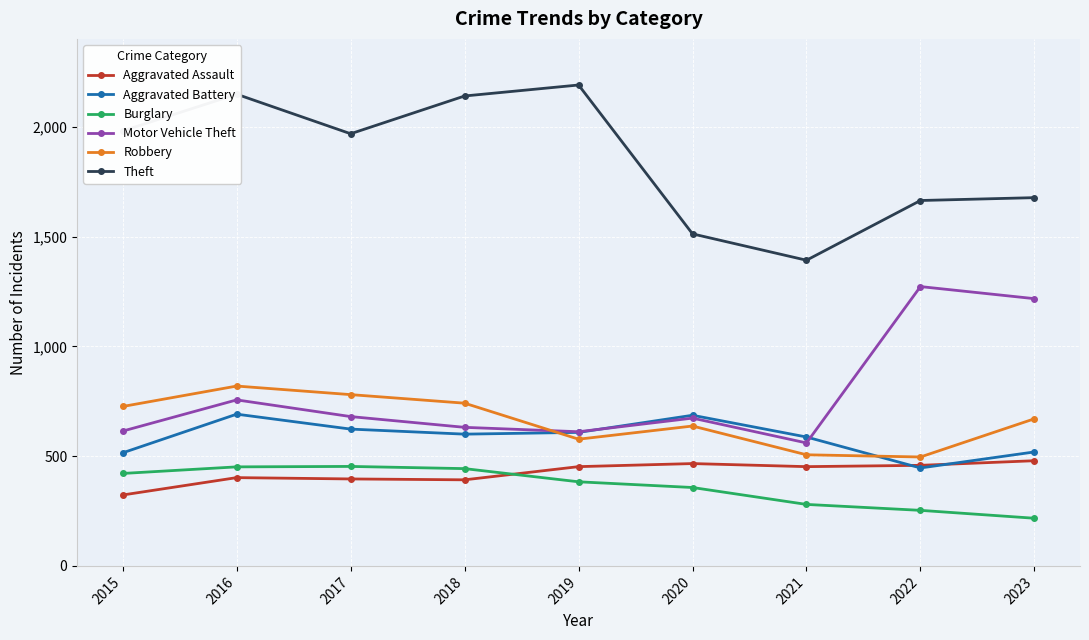

What is the difference between the maximum and second lowest values in the Aggravated Assault series?

87